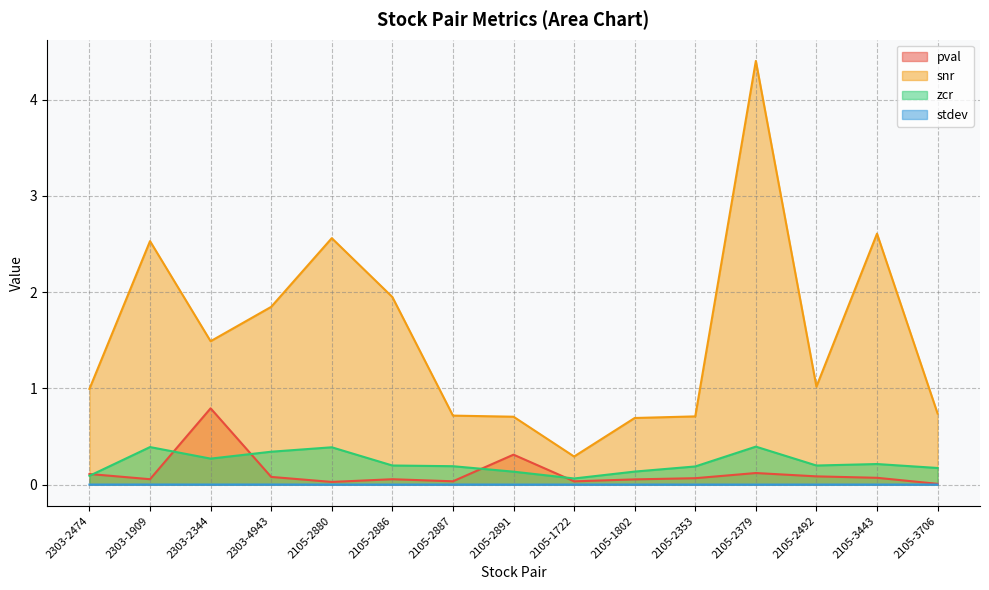

What is the difference between the maximum and minimum values in the zcr series?

0.3